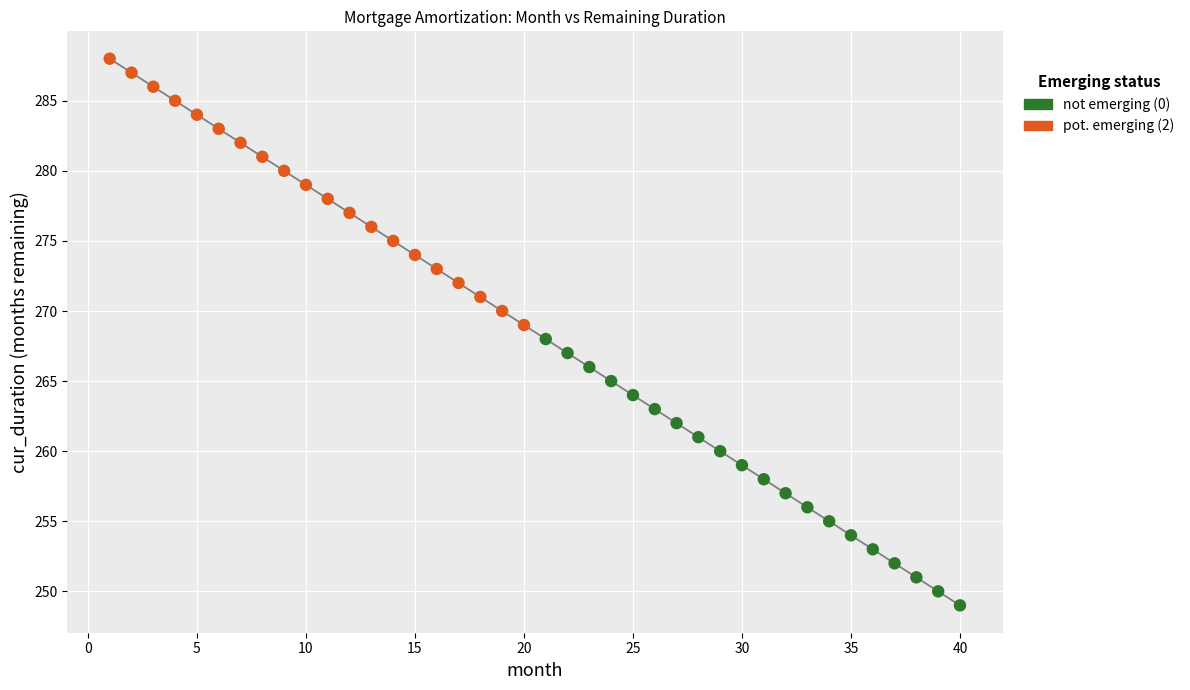

Which series reaches the maximum Y coordinate?

pot. emerging (2)